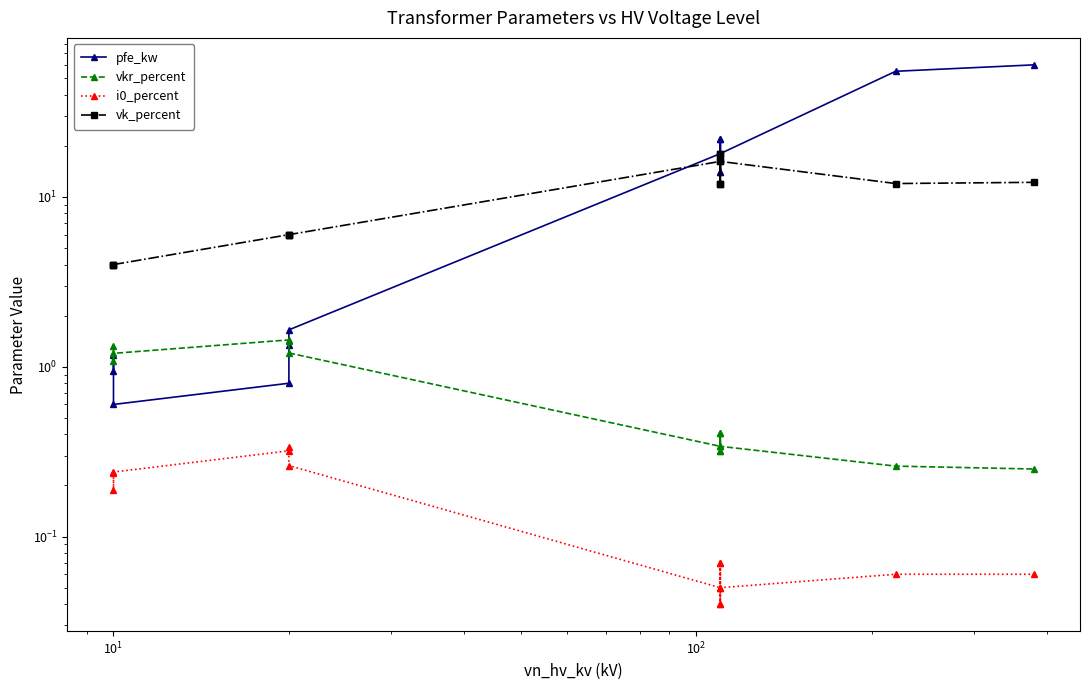

What is the sum of all vk_percent values?

146.6